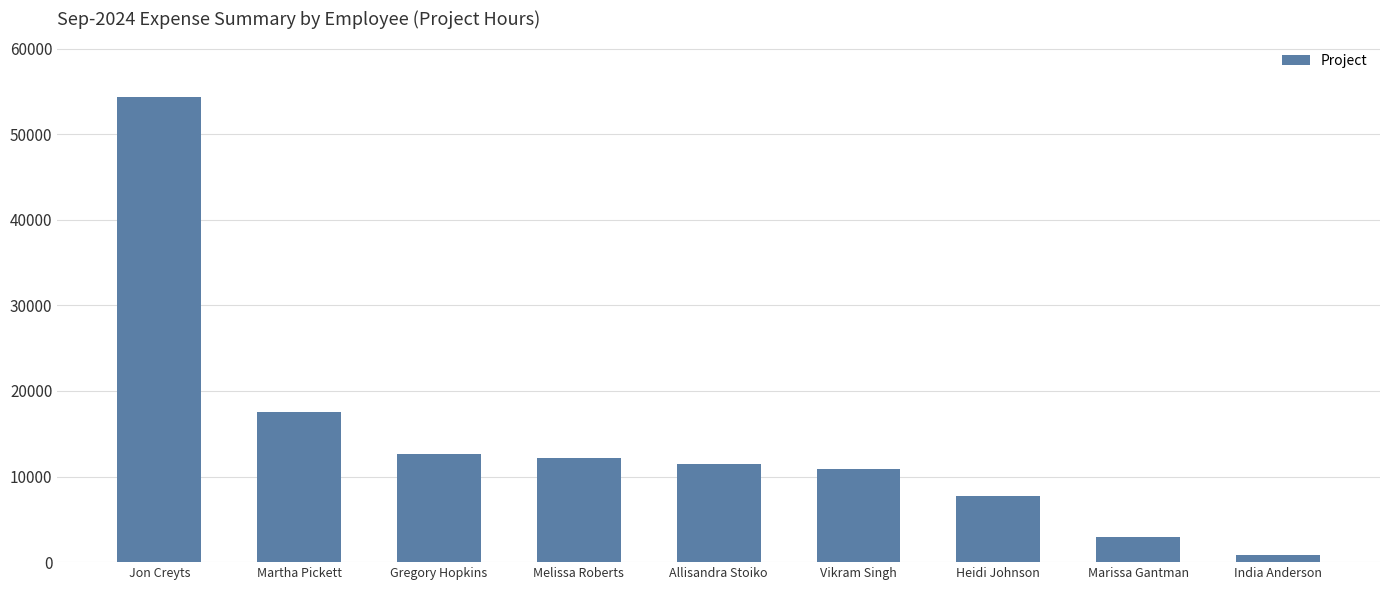

What is the approximate value at Gregory Hopkins?

12602.6